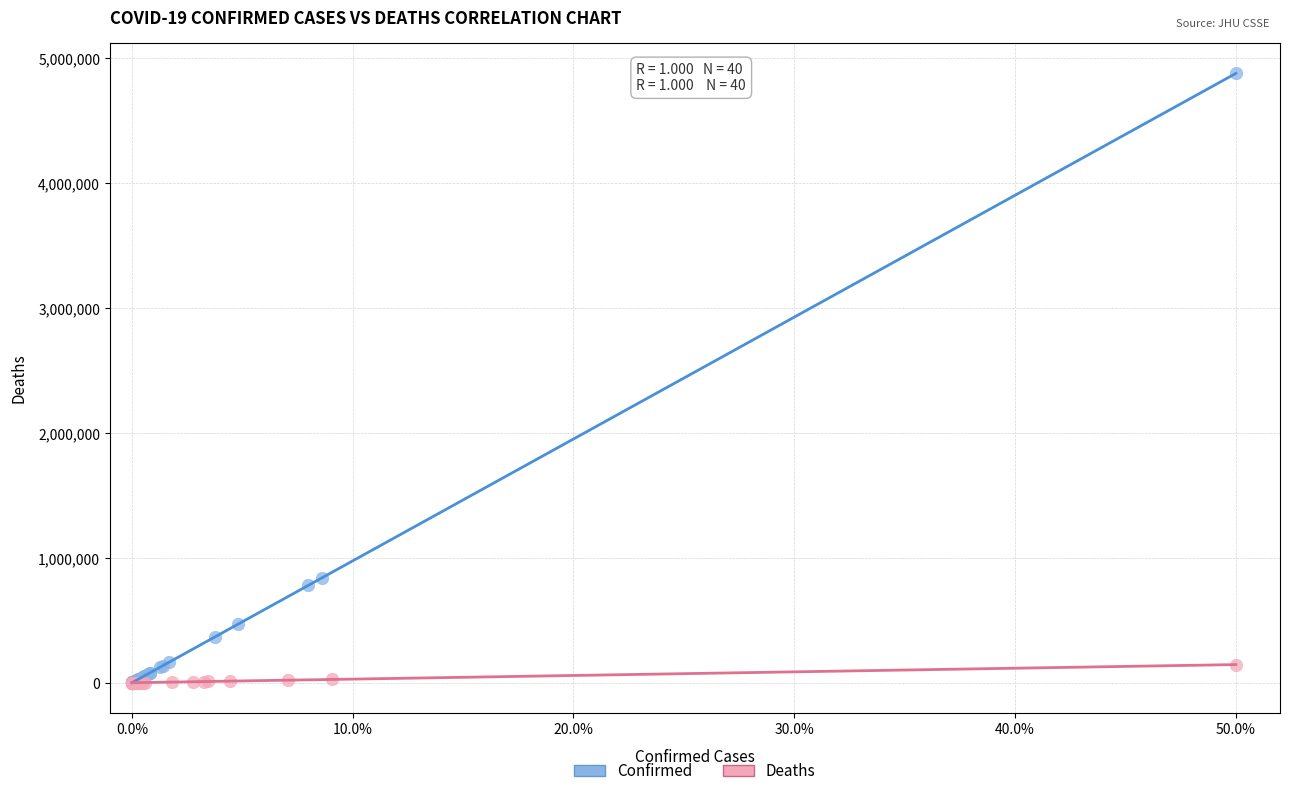

Which series has the widest spread of Y values?

Confirmed